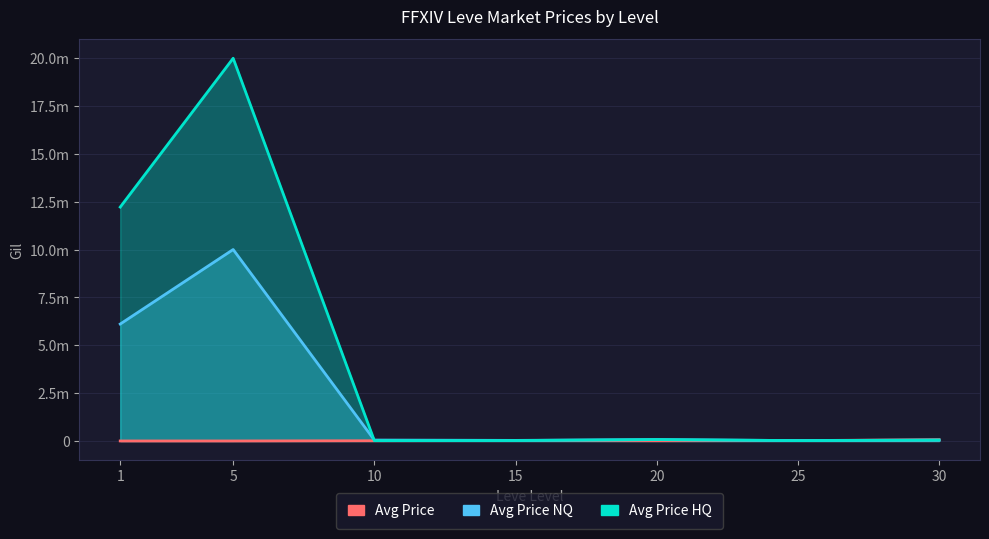

Reading left to right, transcribe all the data shown in this chart.

Avg Price NQ: 6112000.0	10006150.0	49997.0	33000.0	74999.0	22004.5	49000.0
Avg Price HQ: 12223500.0	20000000.0	19999.0	25478.5	75137.0	22509.5	49826.0
Avg Price: 3307.0	3589.0	14999.0	24598.8	15975.0	22004.5	67730.0